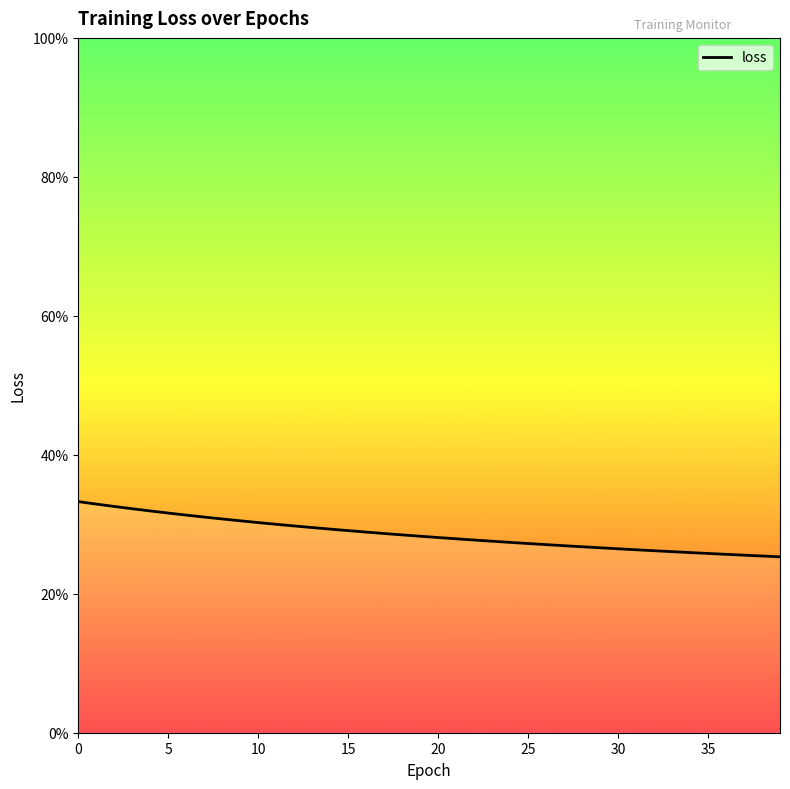

What is the smallest value displayed?

0.3